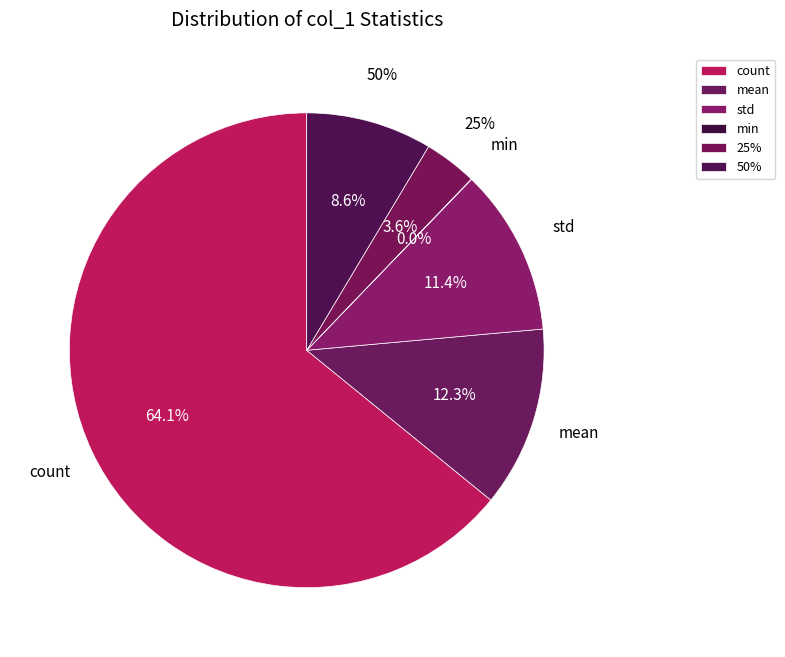

The 50% slice represents 9% of the pie. True or false?

True